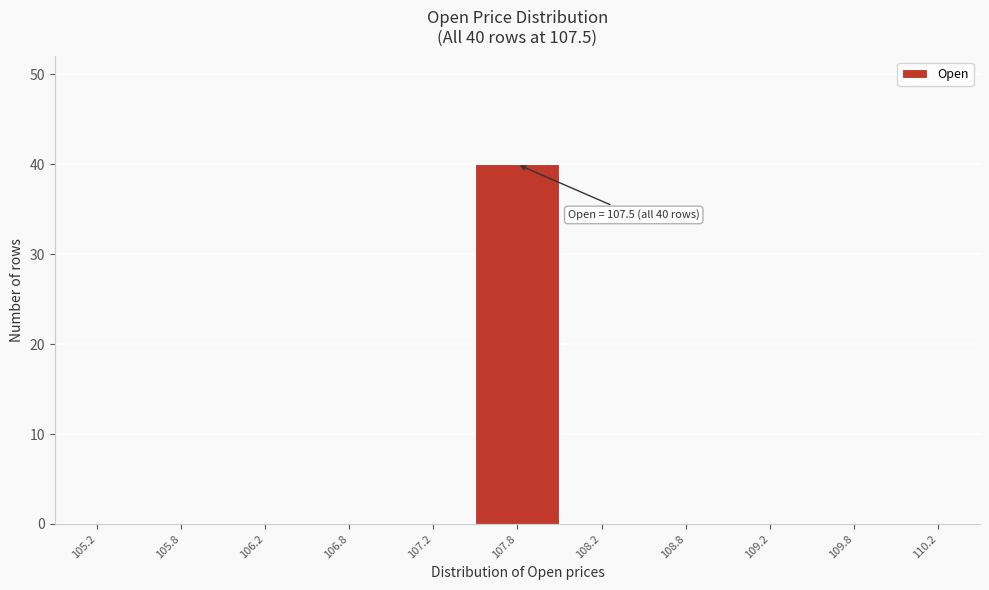

Over which range of the x-axis is the bar tallest?

107.5 to 108.0